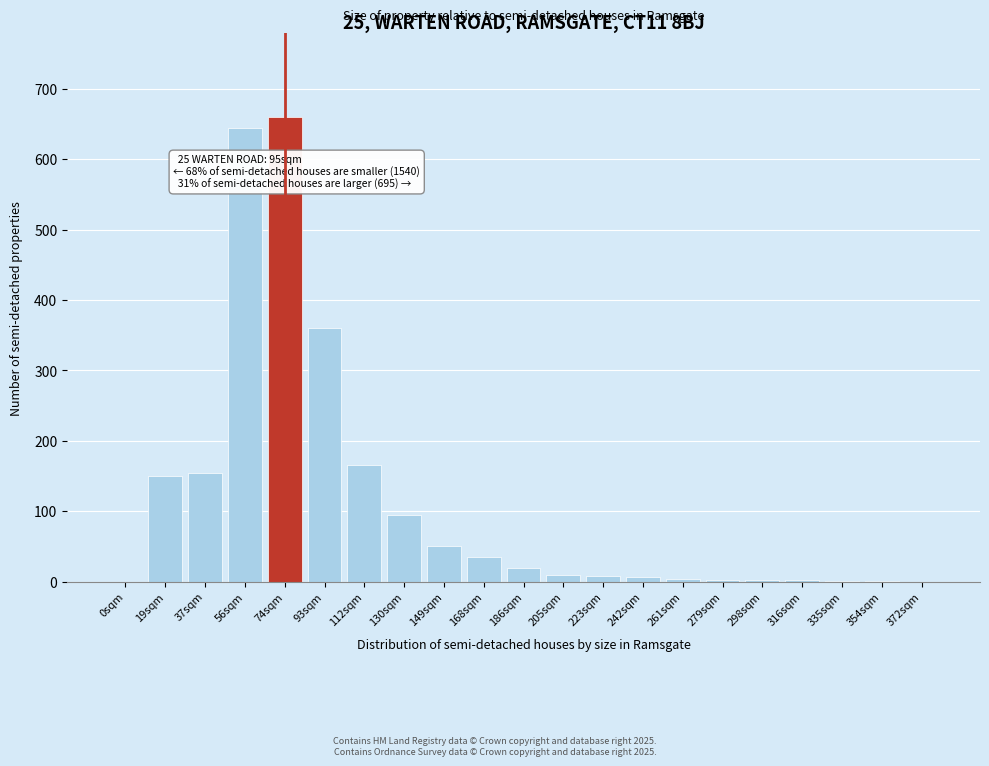

Which has a higher value, 168sqm or 93sqm?

93sqm